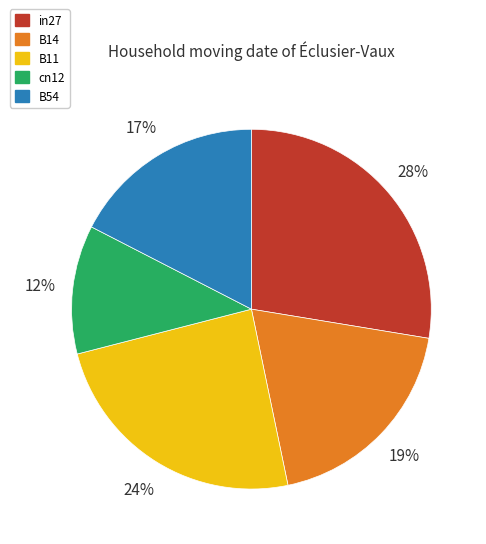

Which slice is the smallest?

cn12